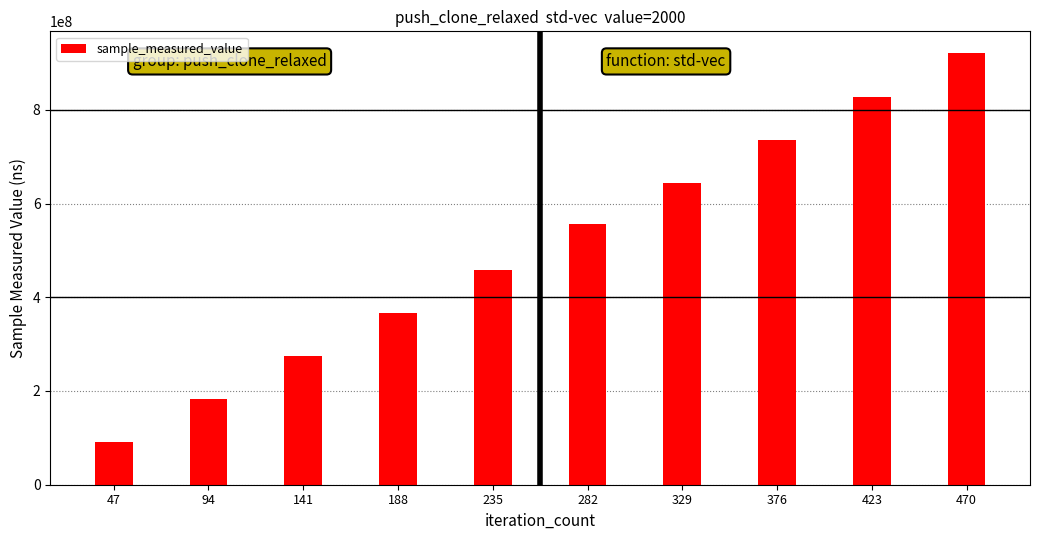

What is the minimum value shown in the chart?

91996855